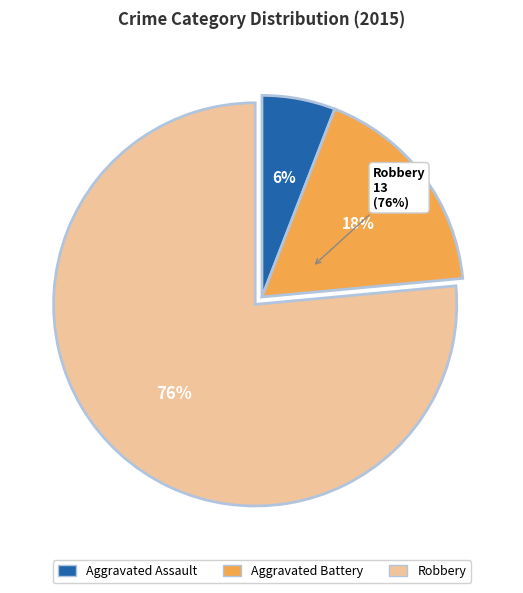

True or false: Aggravated Battery accounts for 8% of the total.

False